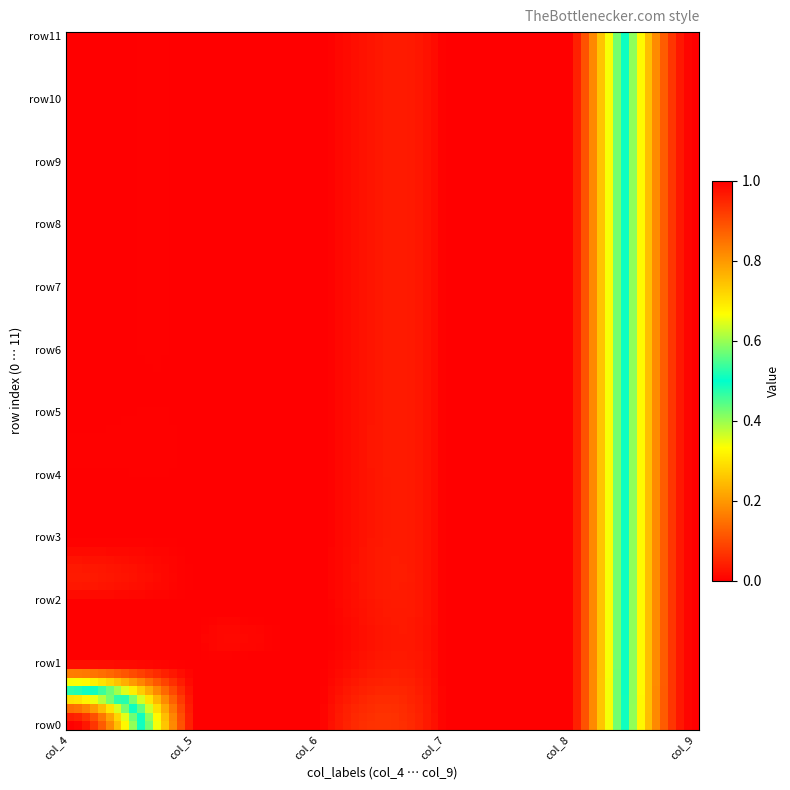

What is the greatest value displayed?

1